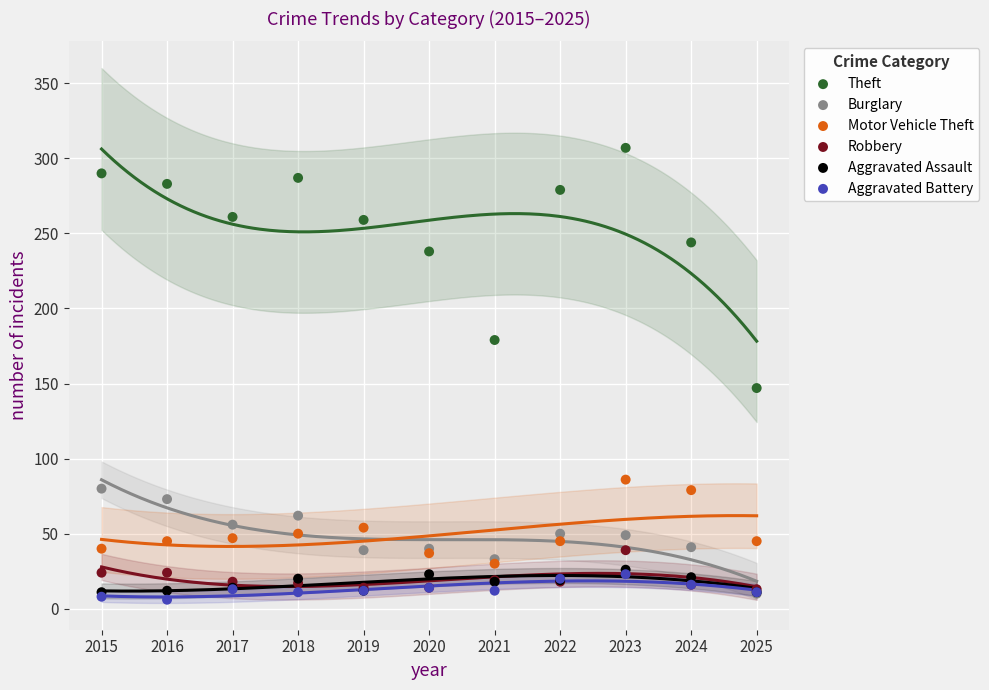

Across all series, what Y value is closest to 156?

147